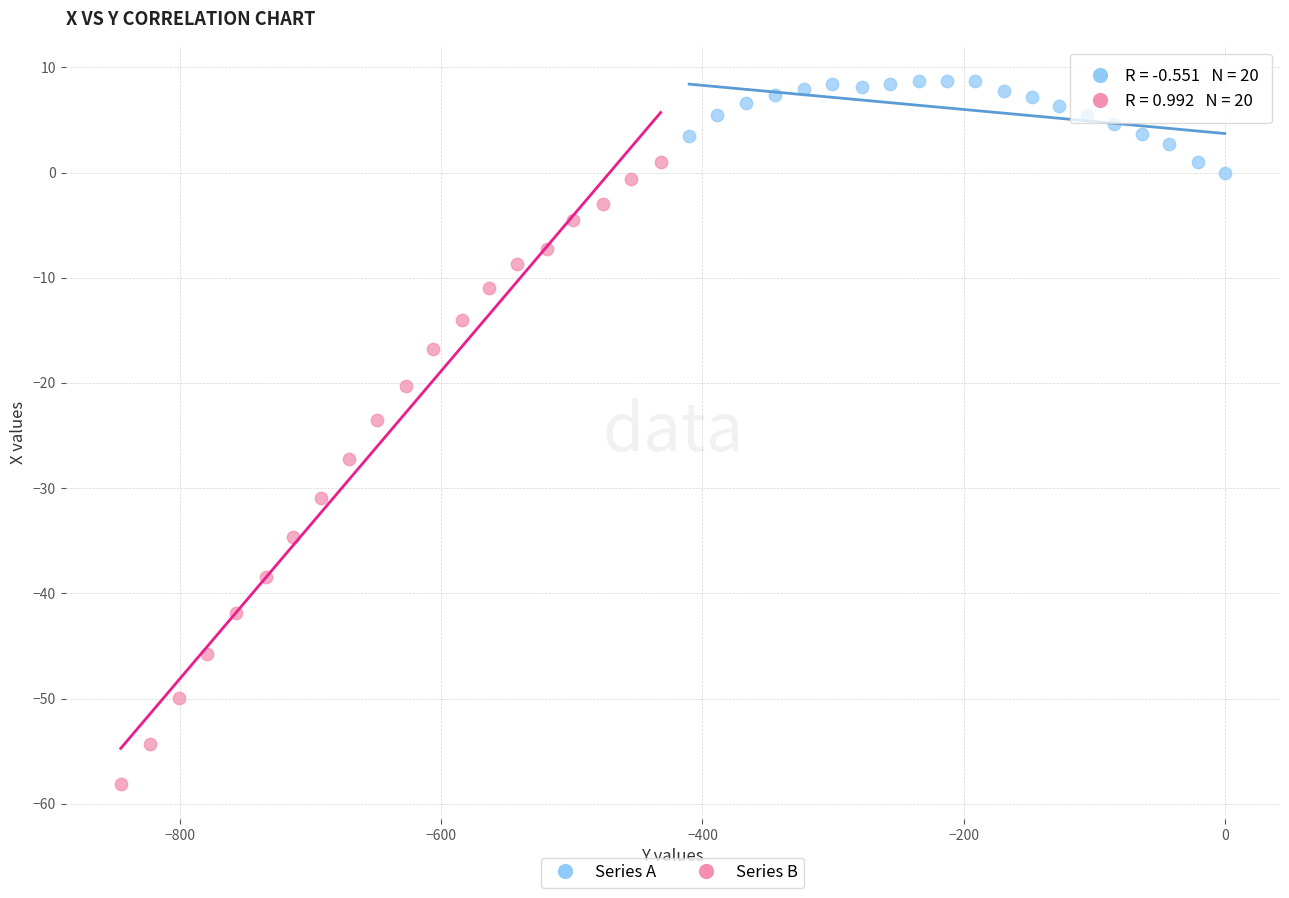

Which series has the largest Y range (max minus min)?

Series B